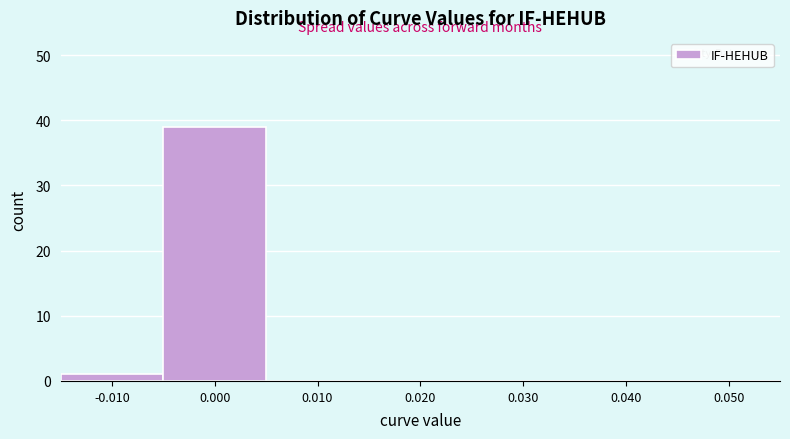

Reading left to right, list every bar in this chart as the range it spans on the x-axis followed by its height. The values are not printed on the chart, so give them approximately, as read against the axis.

-0.015 to -0.005: 1
-0.005 to 0.005: 39
0.005 to 0.015: 0
0.015 to 0.025: 0
0.025 to 0.035: 0
0.035 to 0.045: 0
0.045 to 0.055: 0